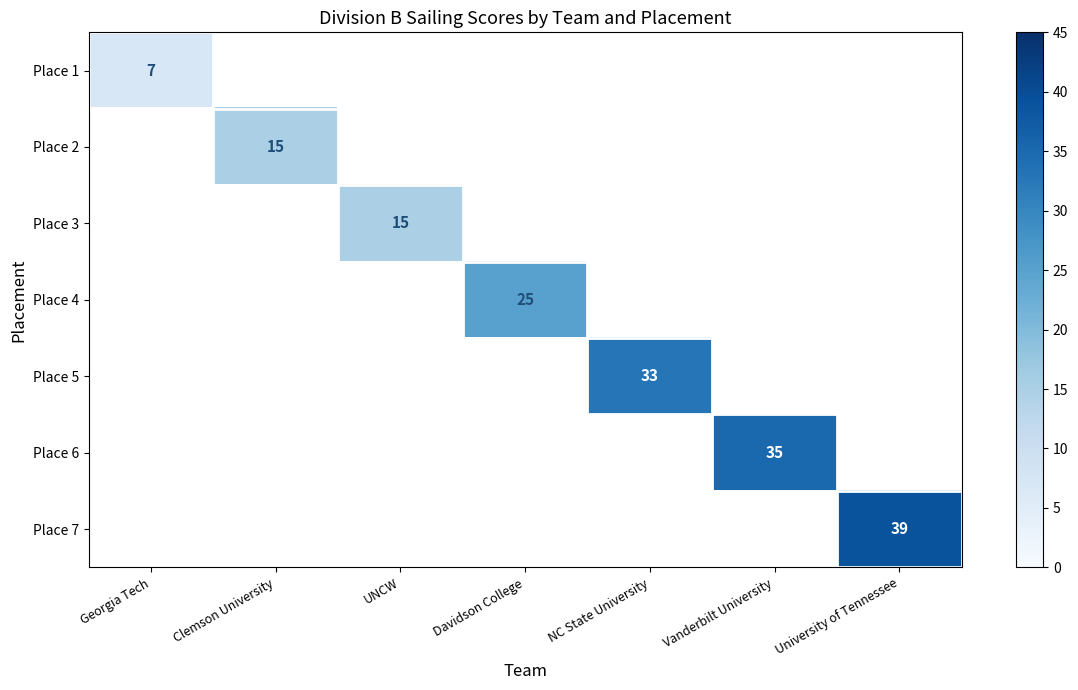

The Place 4 series shows 25 at Davidson College. True or false?

True